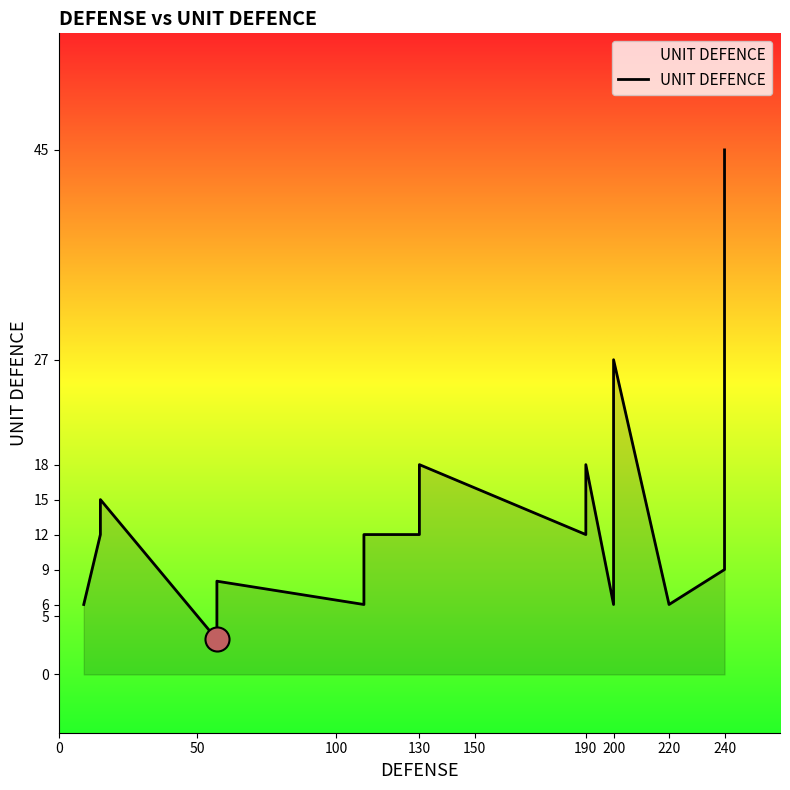

Between 130 and 11, which is larger?

130